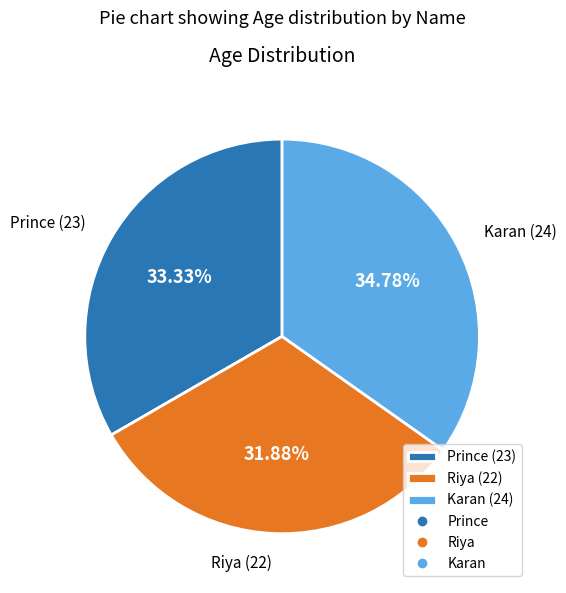

Rank the categories by value from highest to lowest.

Karan, Prince, Riya